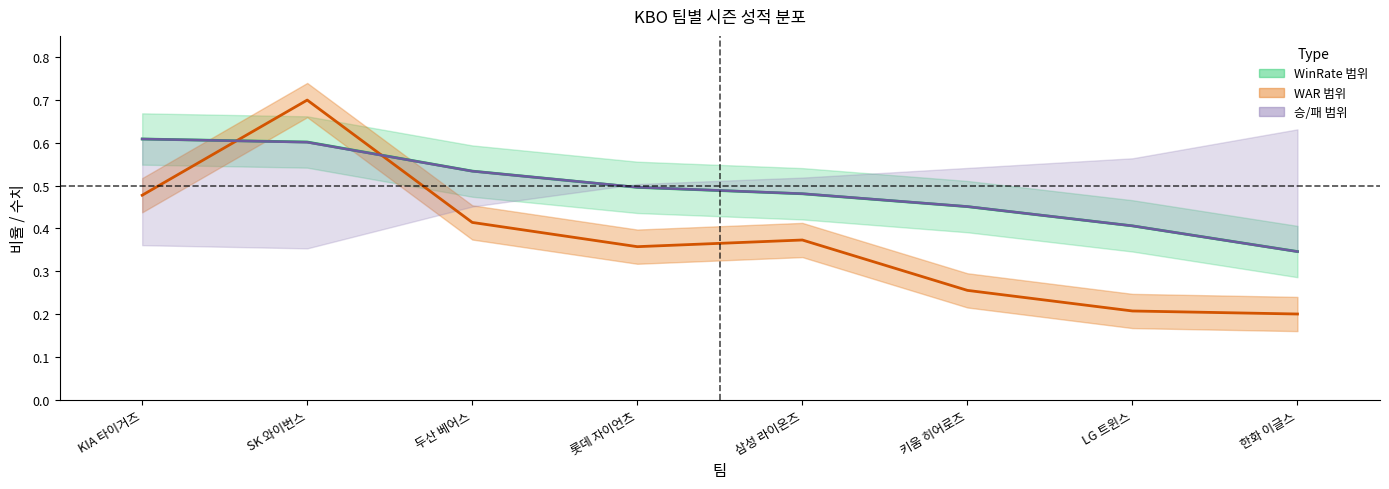

Which series has the widest spread of values?

WAR (정규화)